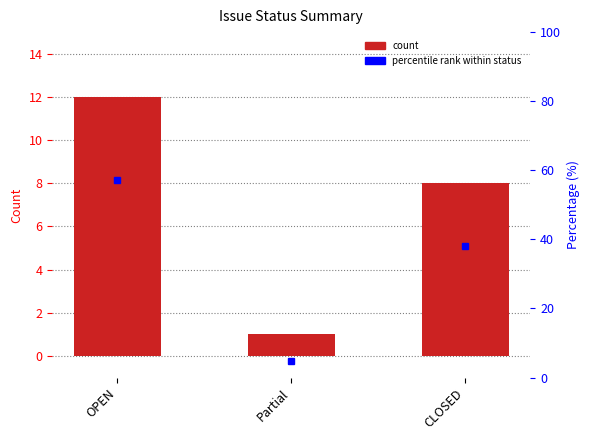

What is the value of the Percentile rank within status bar at the 3rd from the left?

38.1